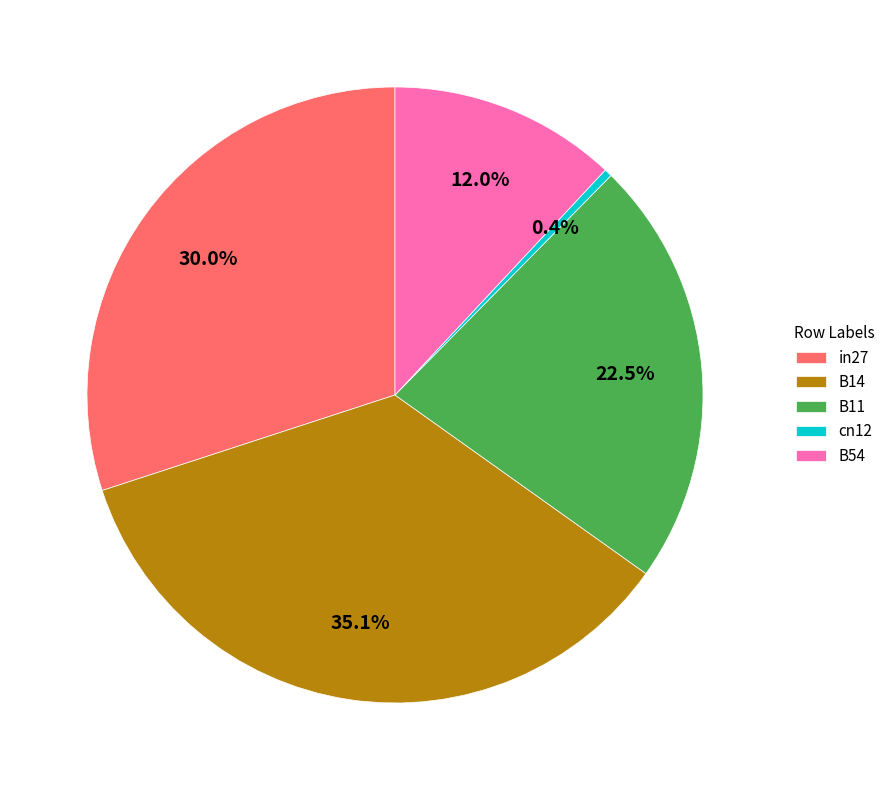

How many slices are in this pie chart?

5